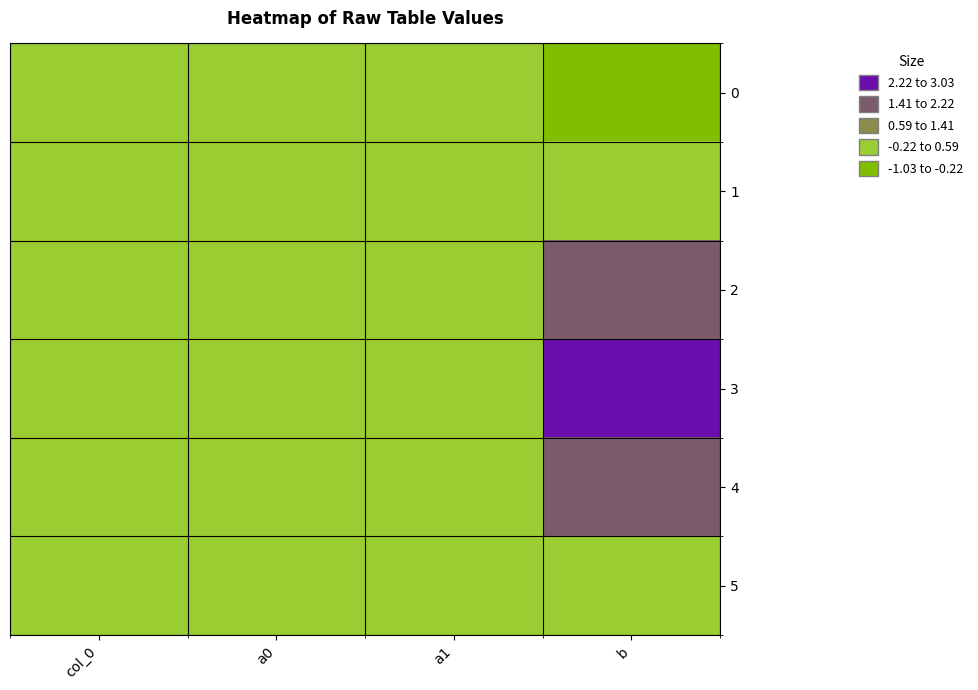

Which label corresponds to the smallest value in the chart?

b